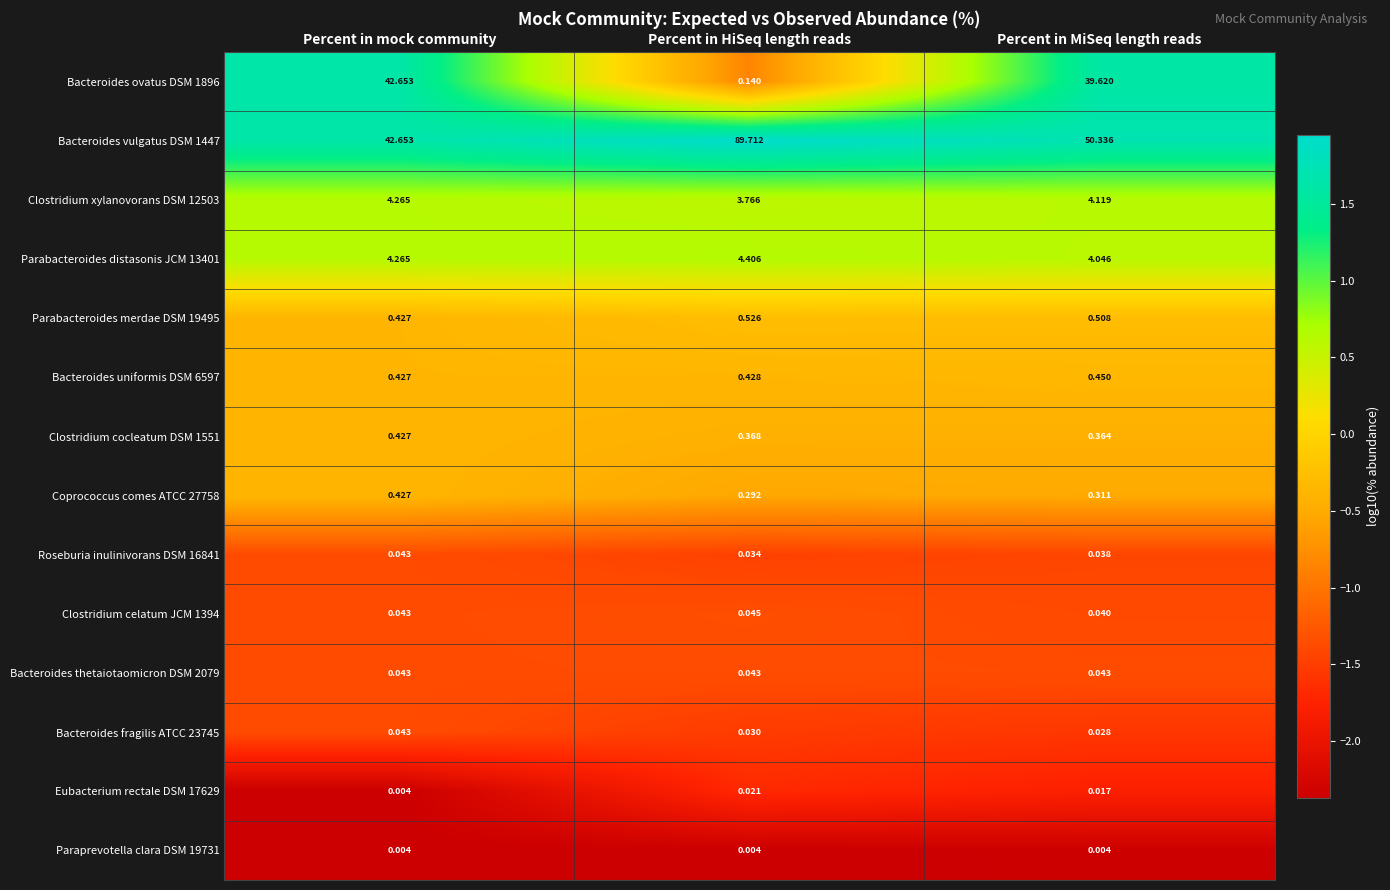

At which category is the sum across all series the highest?

Percent in MiSeq length reads